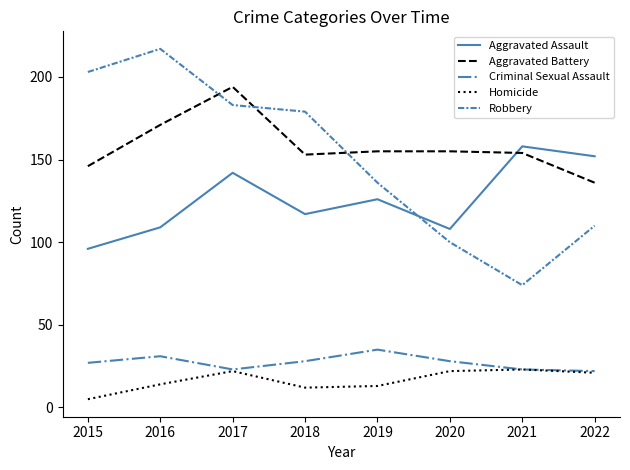

Is it true that Aggravated Battery equals 80 at 2015?

False